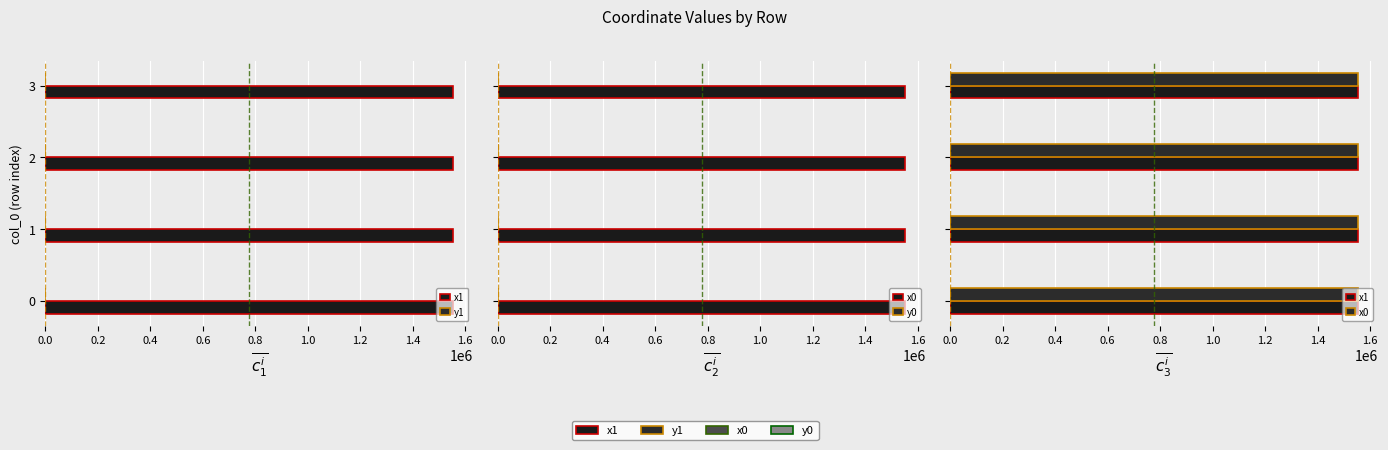

Are the bars grouped side by side (vs. stacked)?

Yes